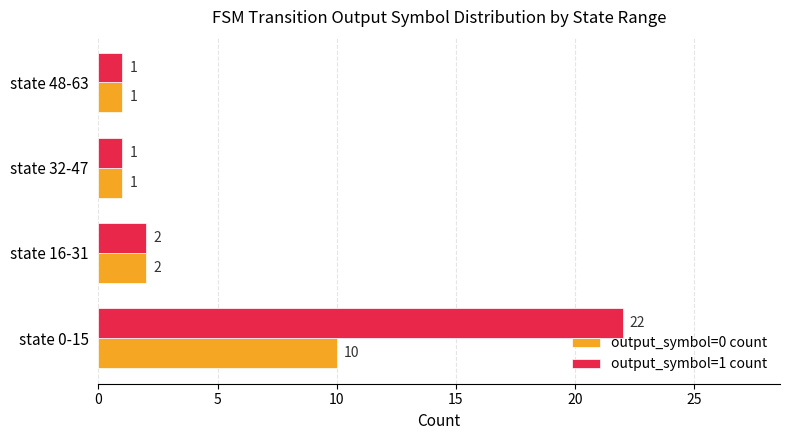

Rank the series by their average value, from lowest to highest.

output_symbol=0 count, output_symbol=1 count